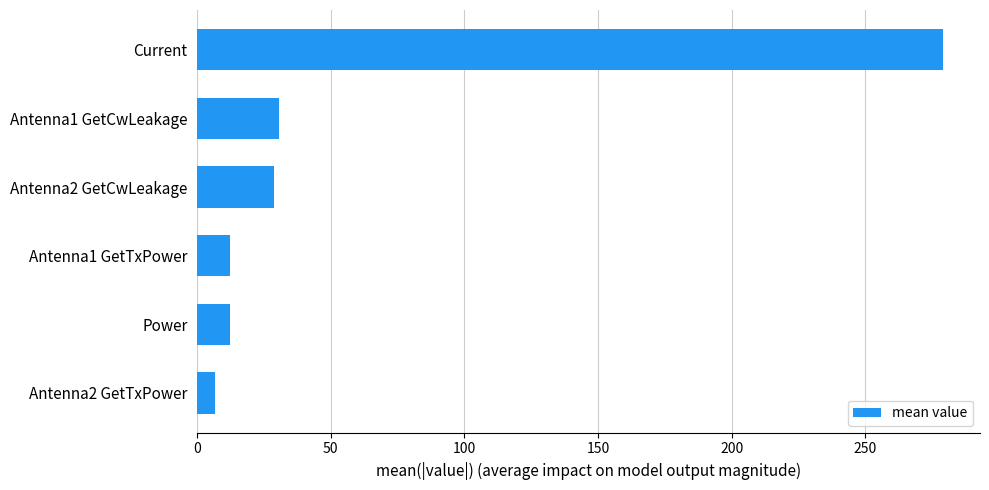

Read the value at Antenna1 GetTxPower.

12.3